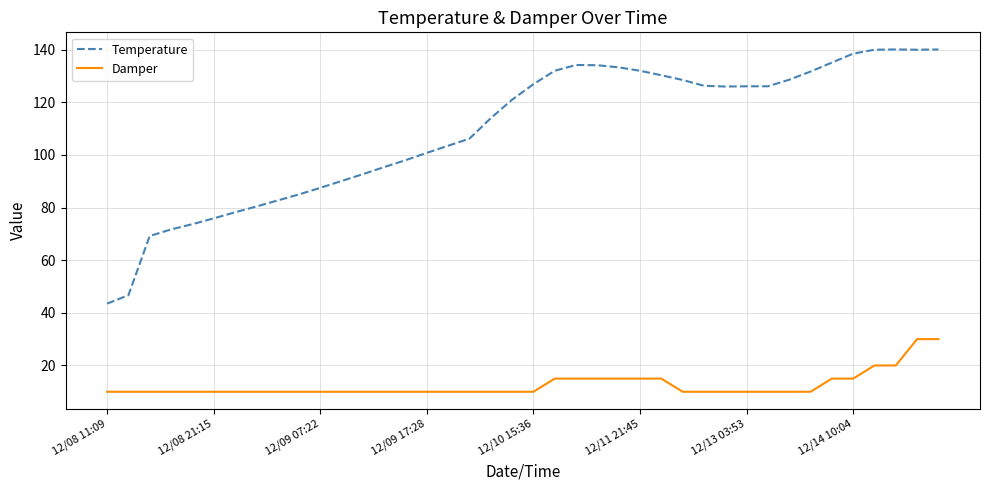

Which series has the largest total across all categories?

Temperature